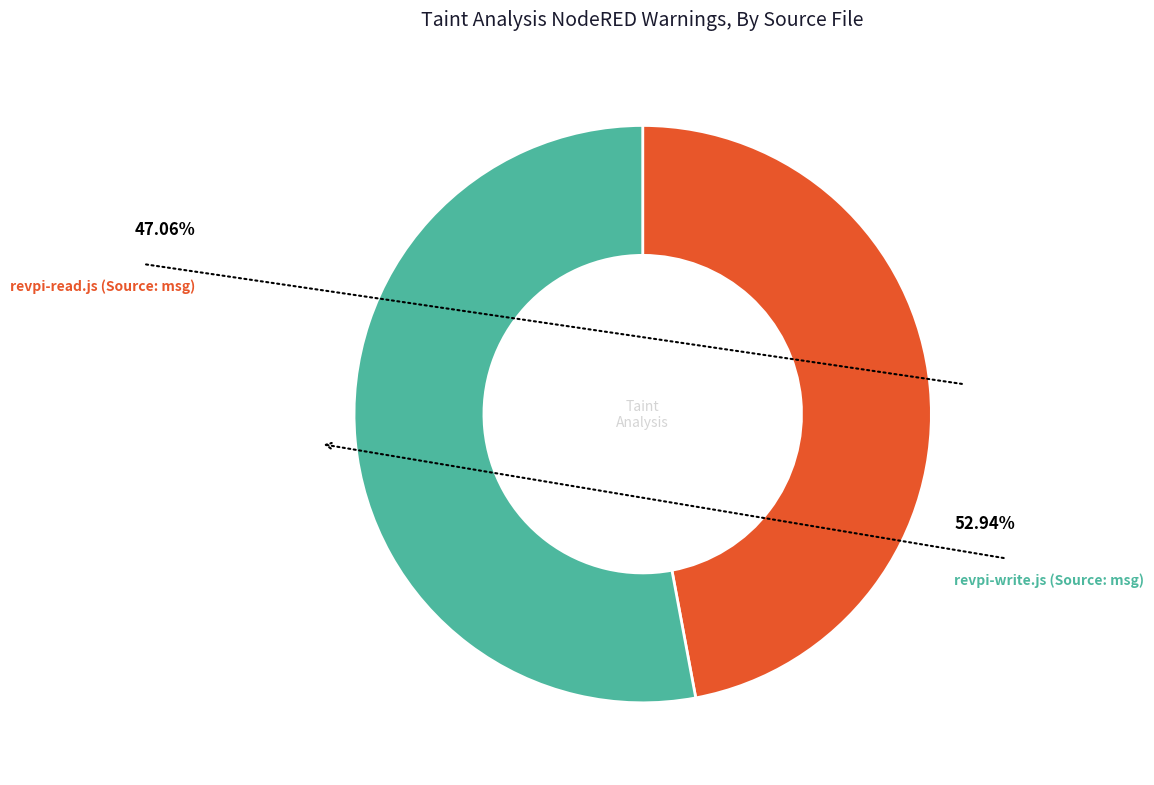

What percentage is the revpi-write.js (Source: msg) slice, to the nearest percent?

53%